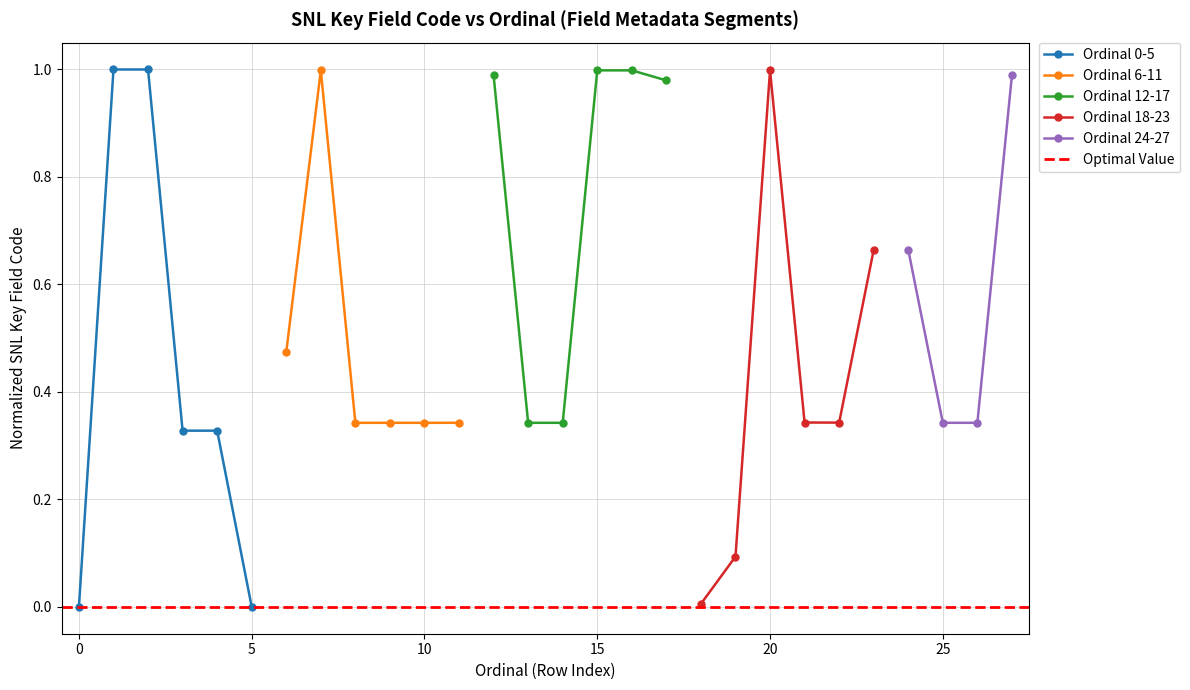

In Ordinal 18-23, how many points are lower than both neighbors (excluding endpoints)?

1